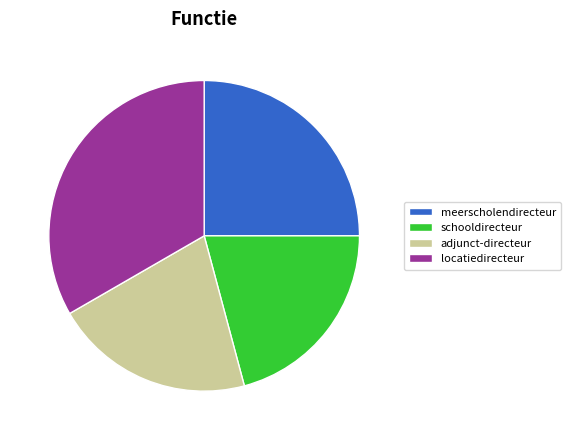

Is there any slice that represents more than half of the pie?

No